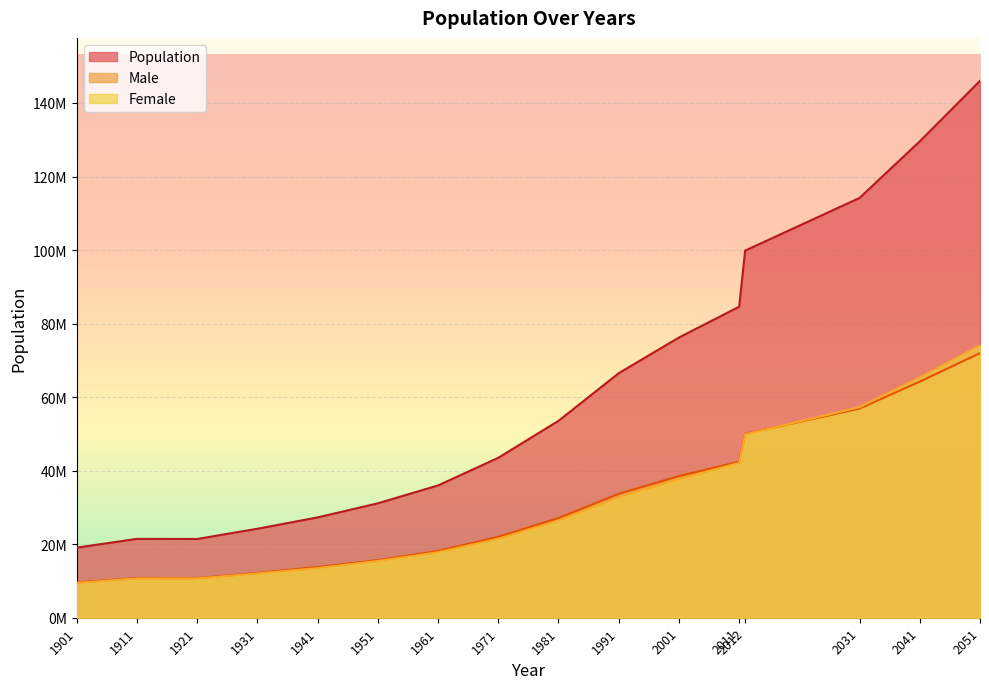

True or false: Female and Population intersect in this chart.

False